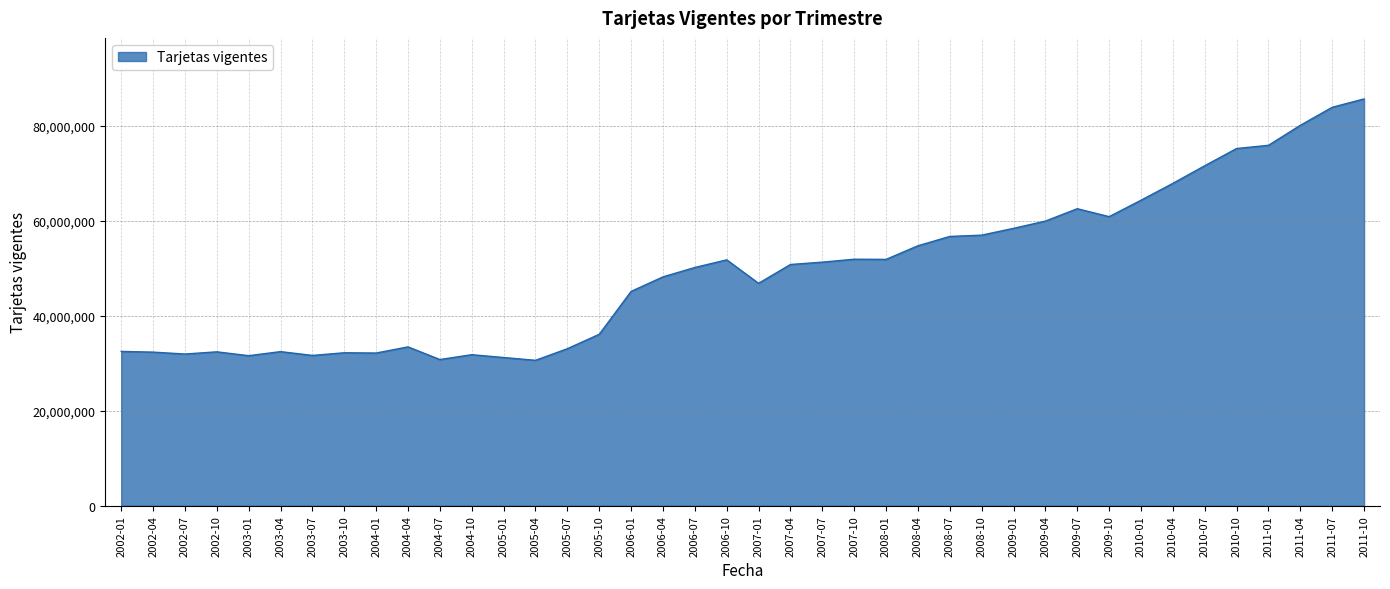

At which label does the data first exceed 50760496?

2006-10